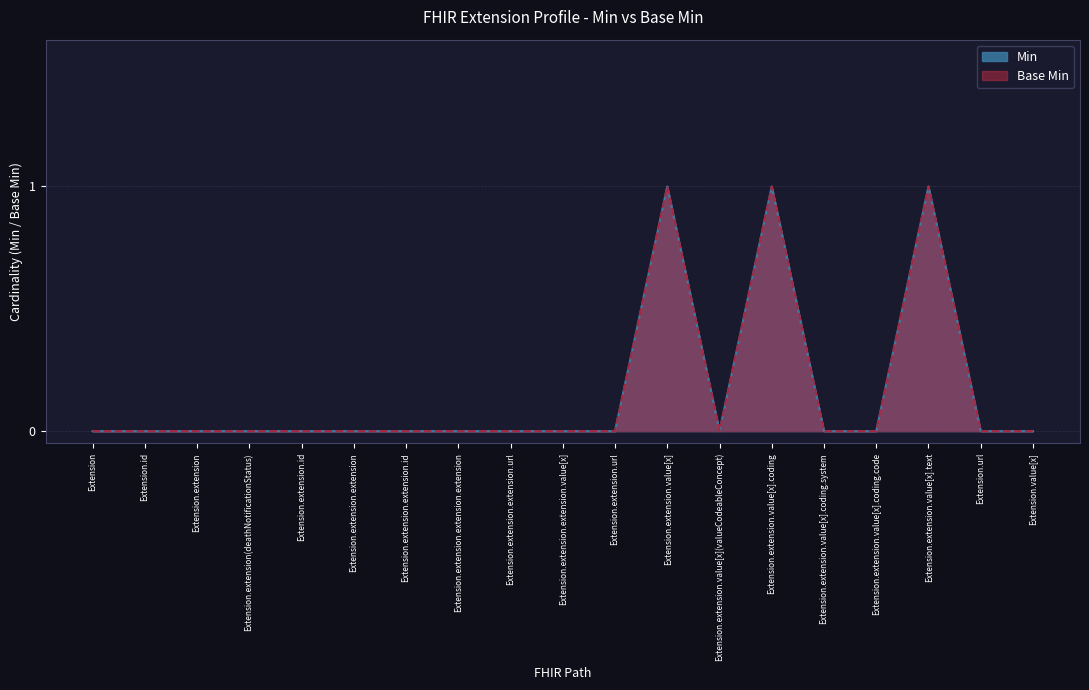

At which label does Min reach its peak?

Extension.extension.value[x]